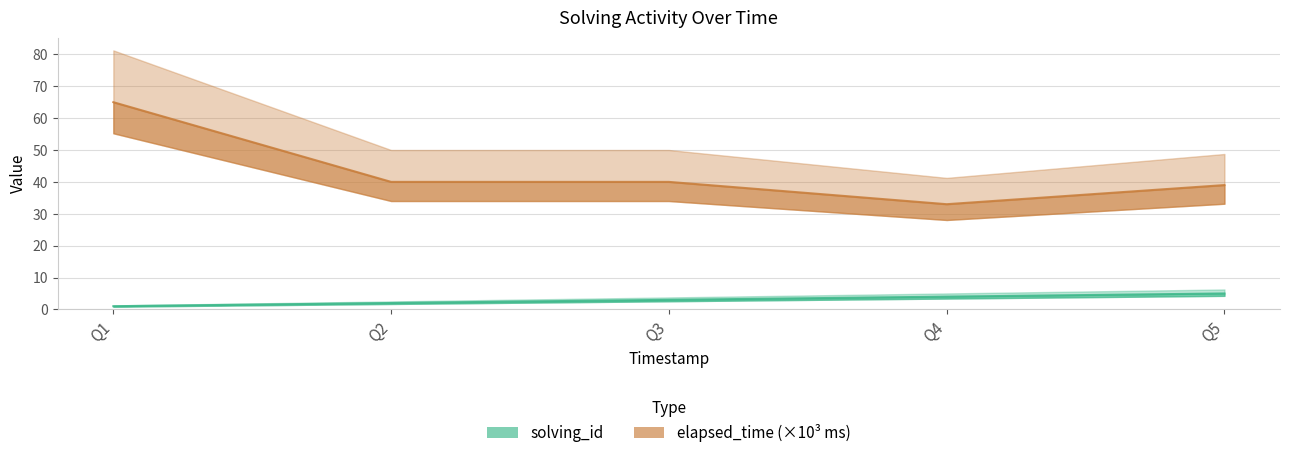

What is the minimum value for elapsed_time?

33